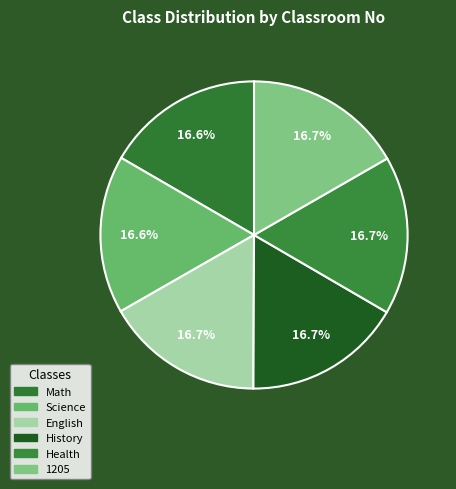

Count the number of slices in the pie.

6